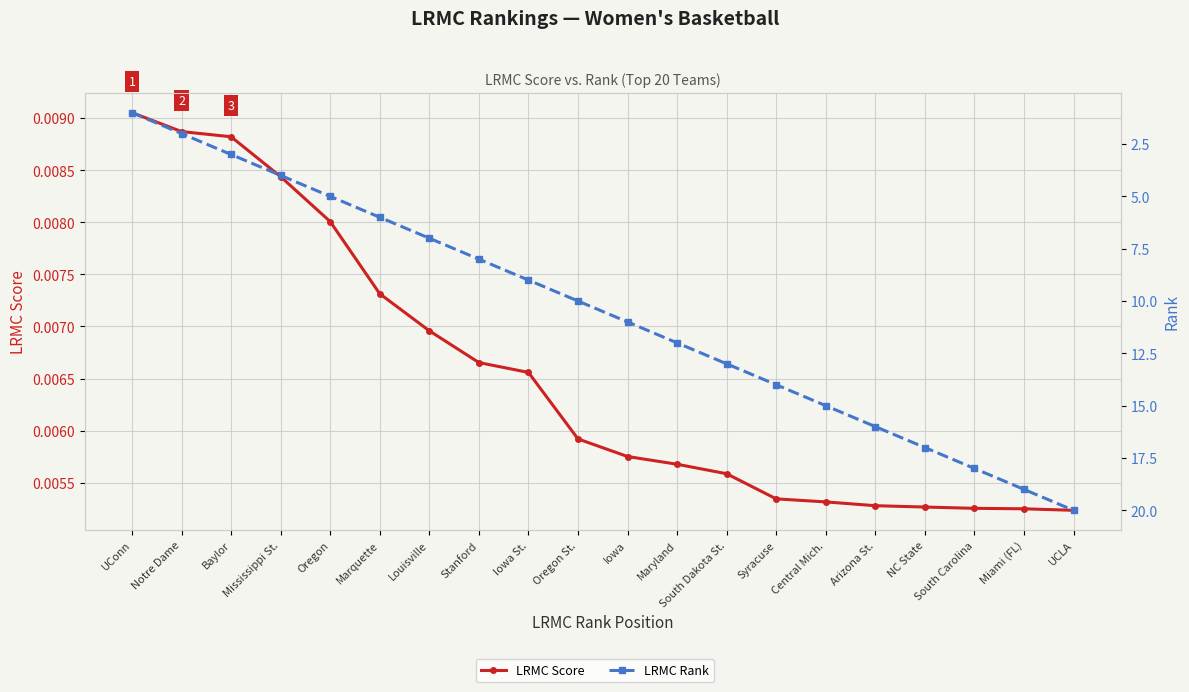

Is the value of LRMC Score at South Dakota St. greater than the value of LRMC Rank at Syracuse?

No